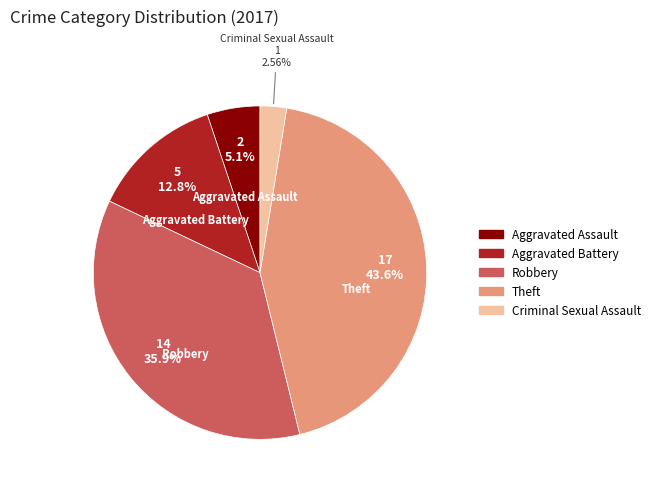

Is there any slice that represents more than half of the pie?

No